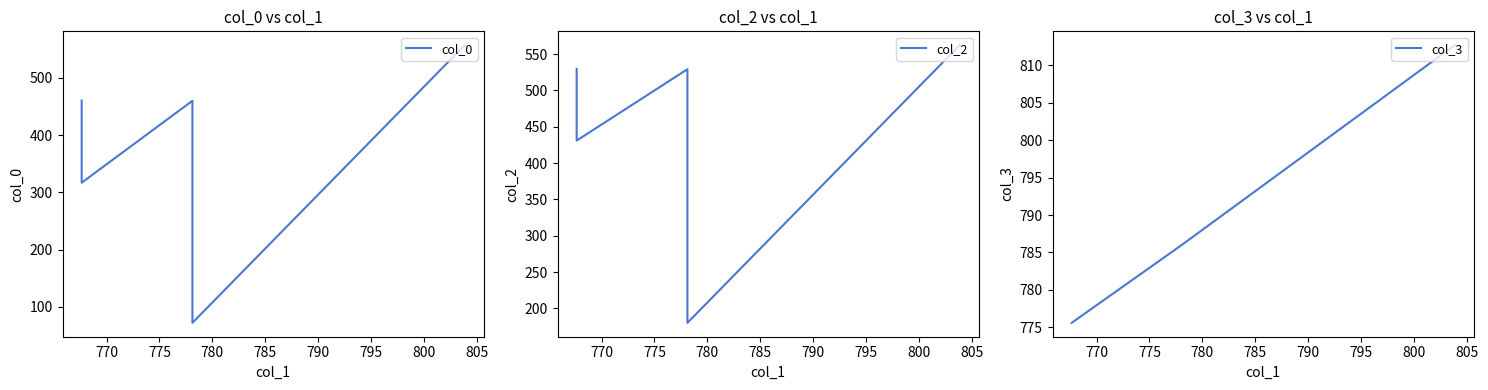

True or false: col_0 has more than 1 points higher than both neighbors.

False